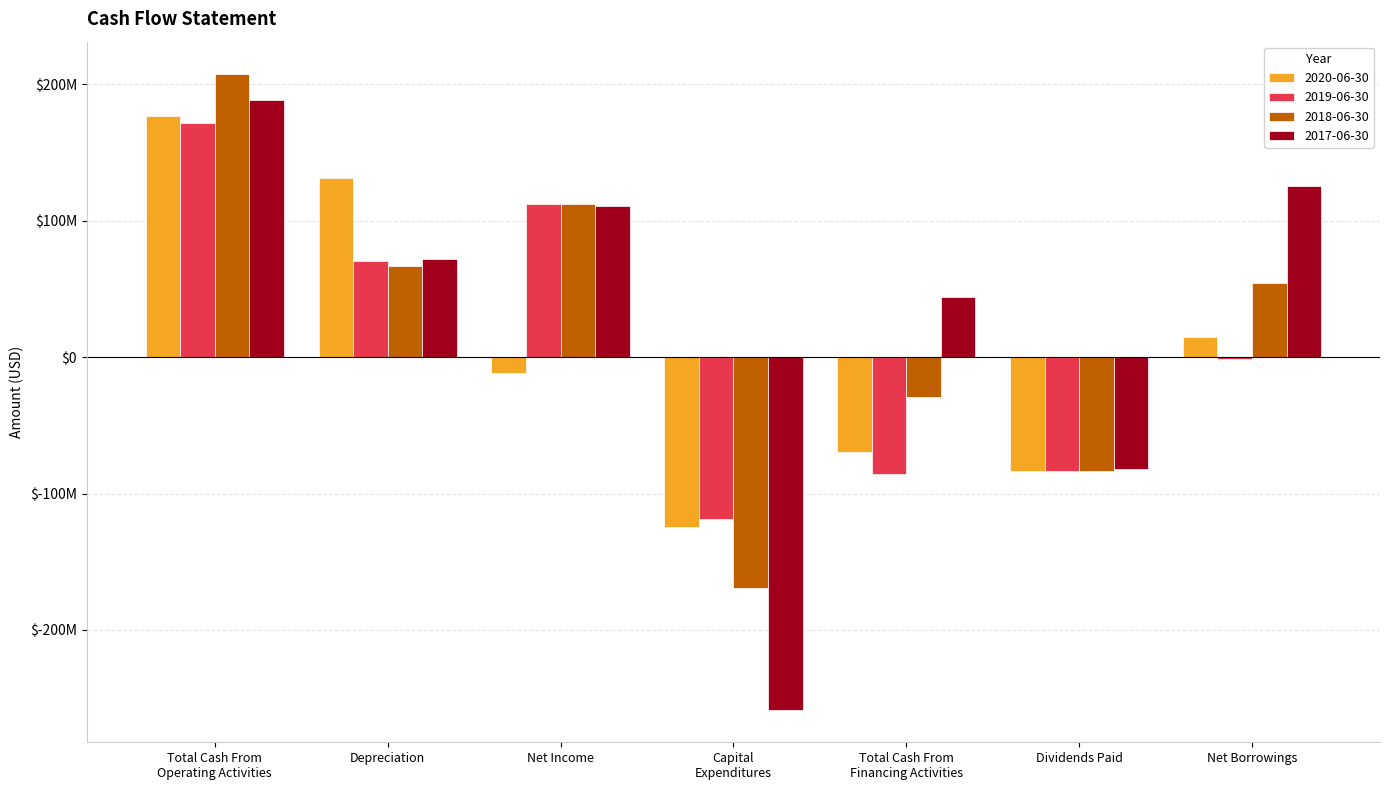

What is the average value of the 2018-06-30 series?

22709286